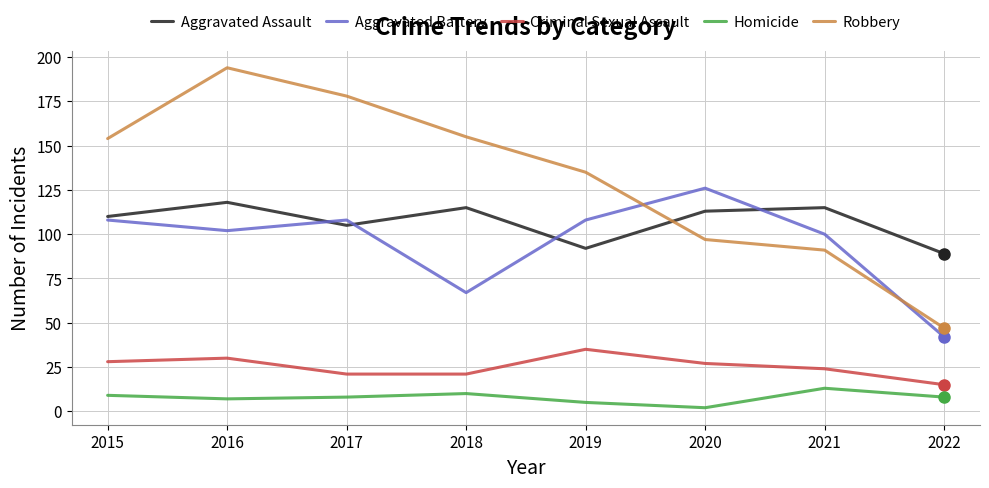

The value of Homicide at 2021 is 21. True or false?

False